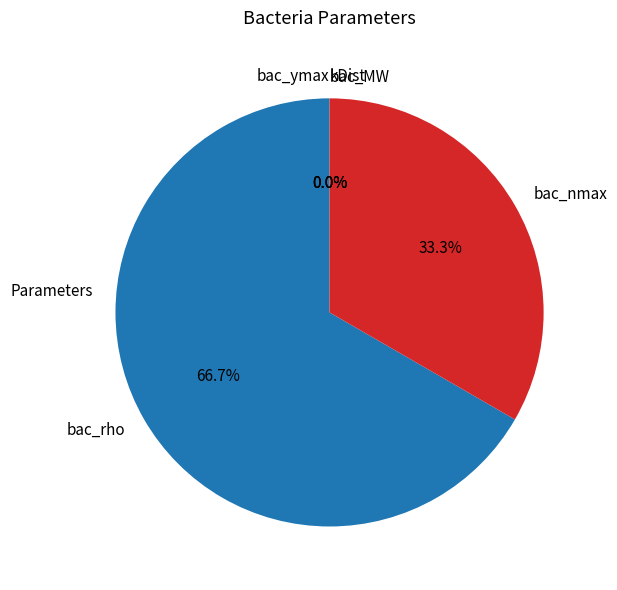

Does bac_ystart account for over 50% of the chart?

No